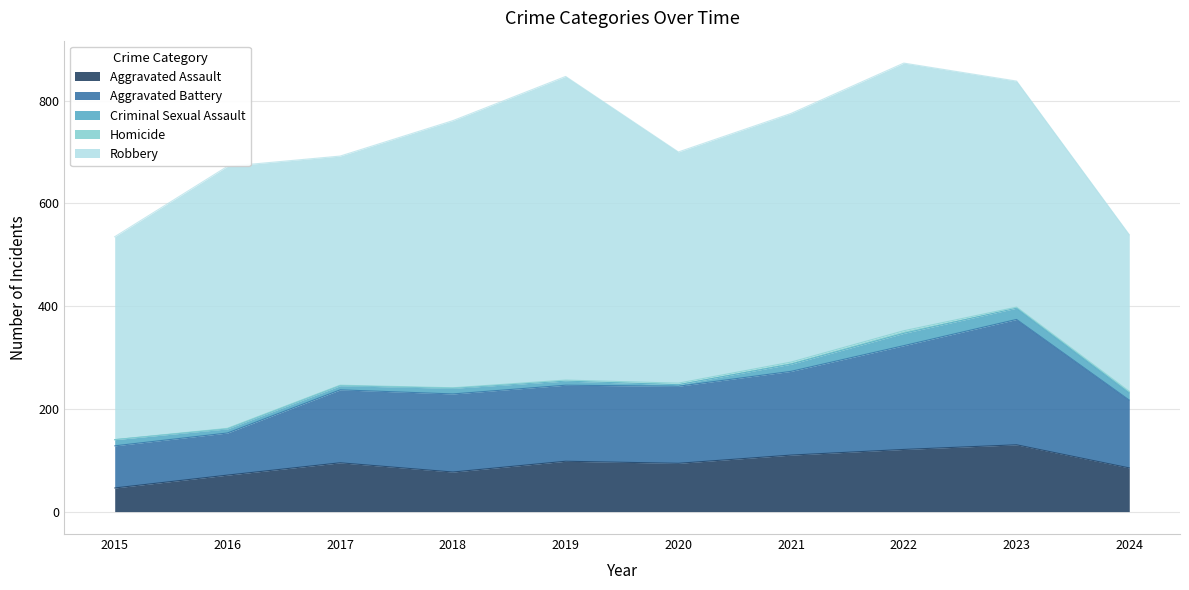

What is the difference between the Aggravated Assault values at 2018 and 2020?

17